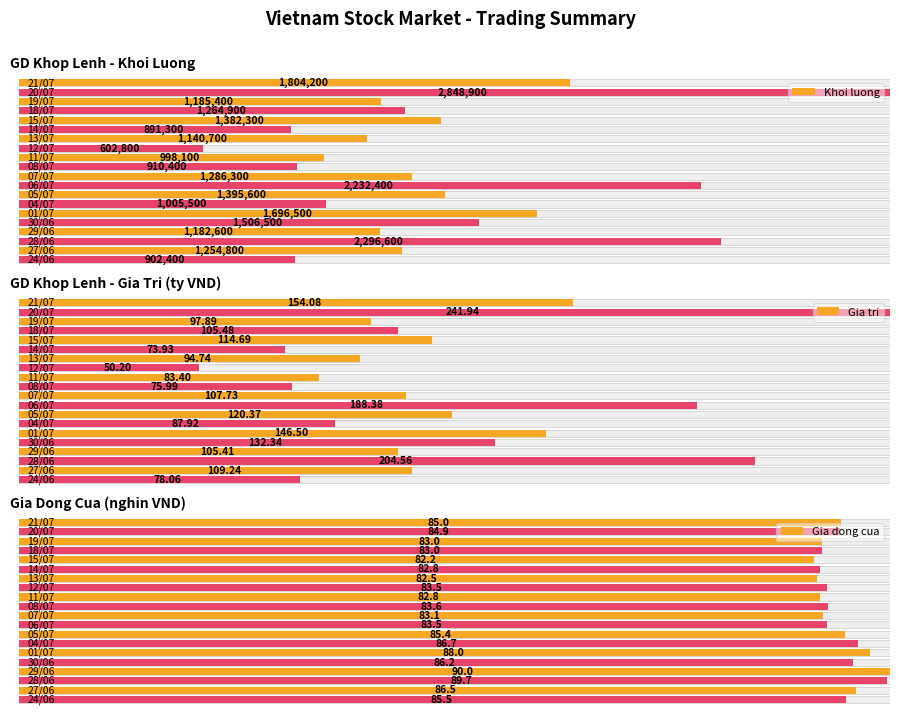

What is the highest value of the GD khop lenh - Khoi luong series?

2848900.0